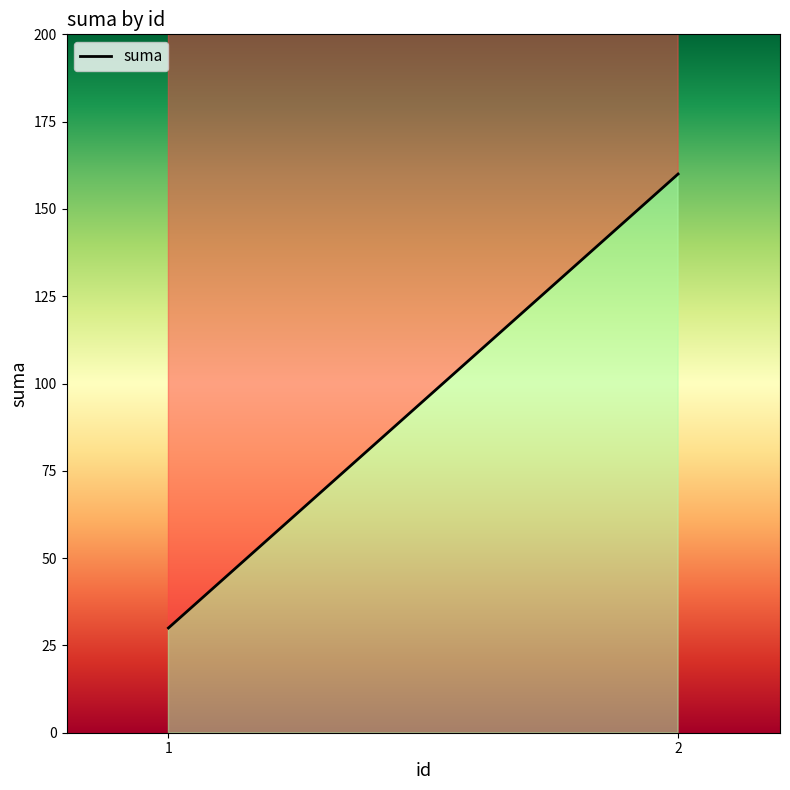

Read the value at 2, to the nearest 10.

160